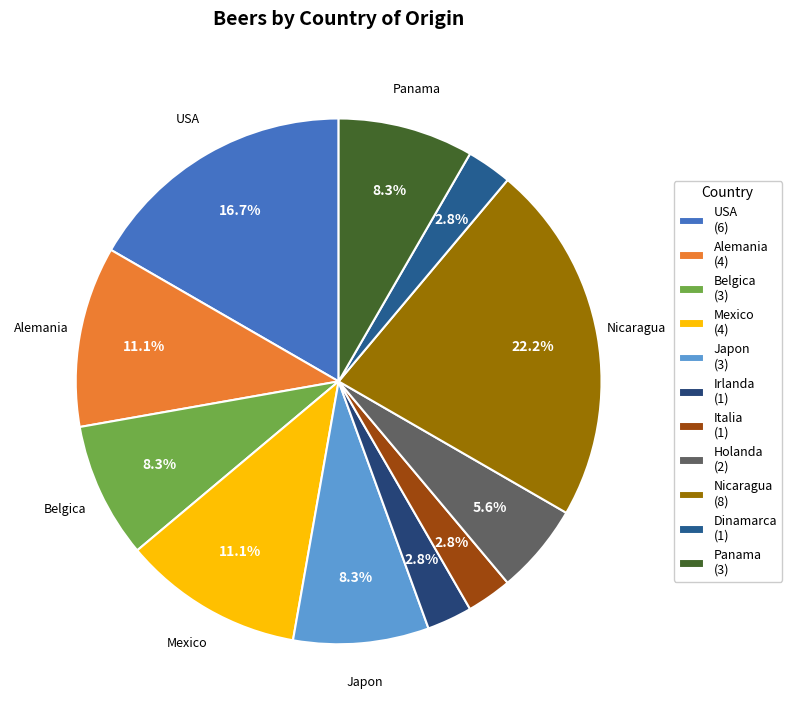

How many slices are in this pie chart?

11